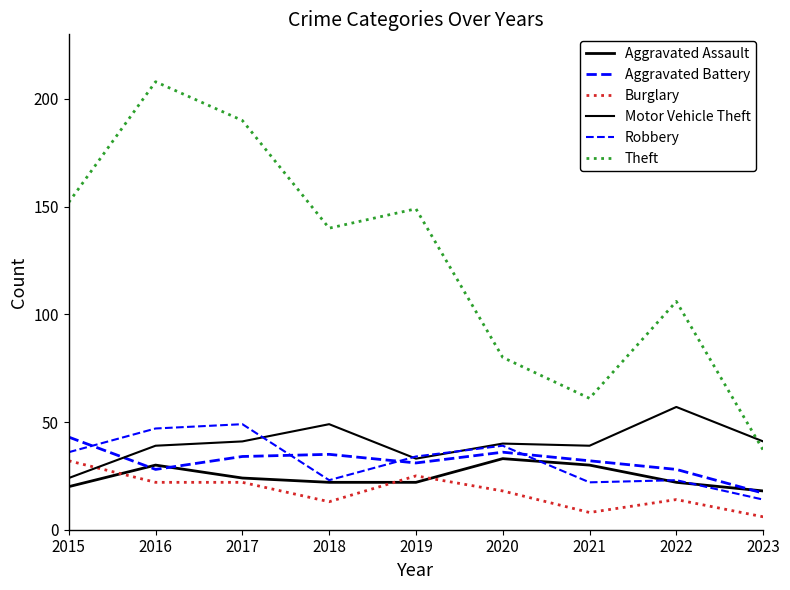

Does the chart display data point markers on the line(s)?

No